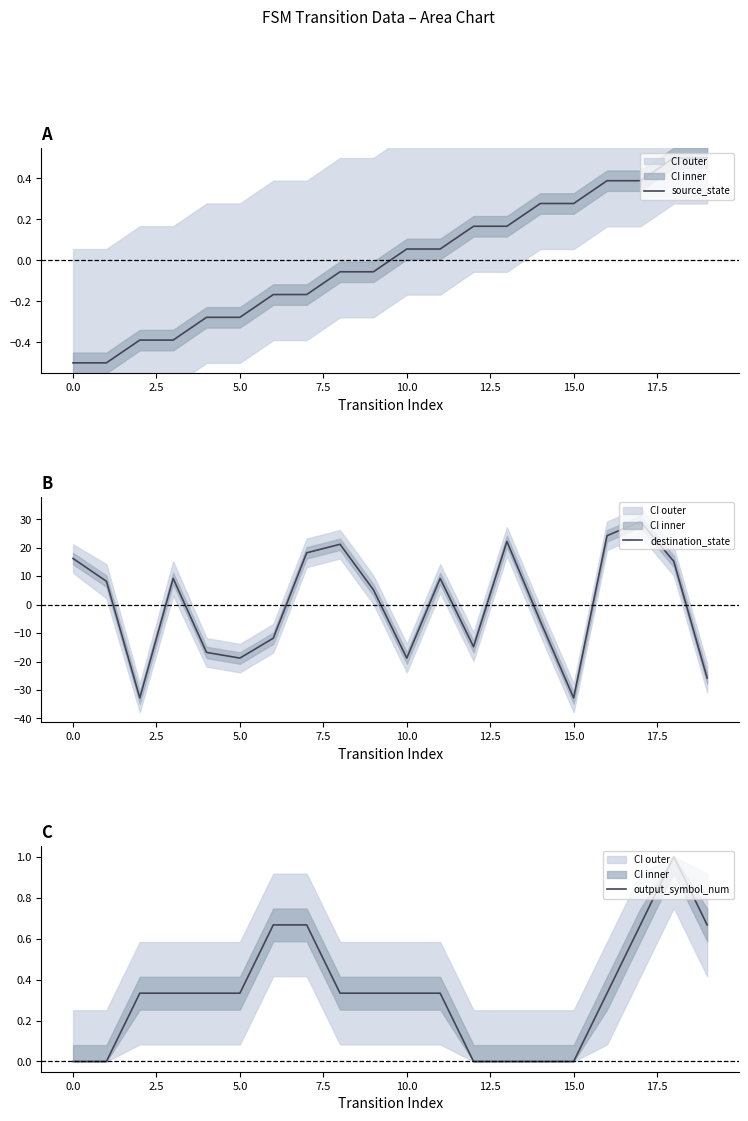

What is the minimum value for destination_state?

-32.8